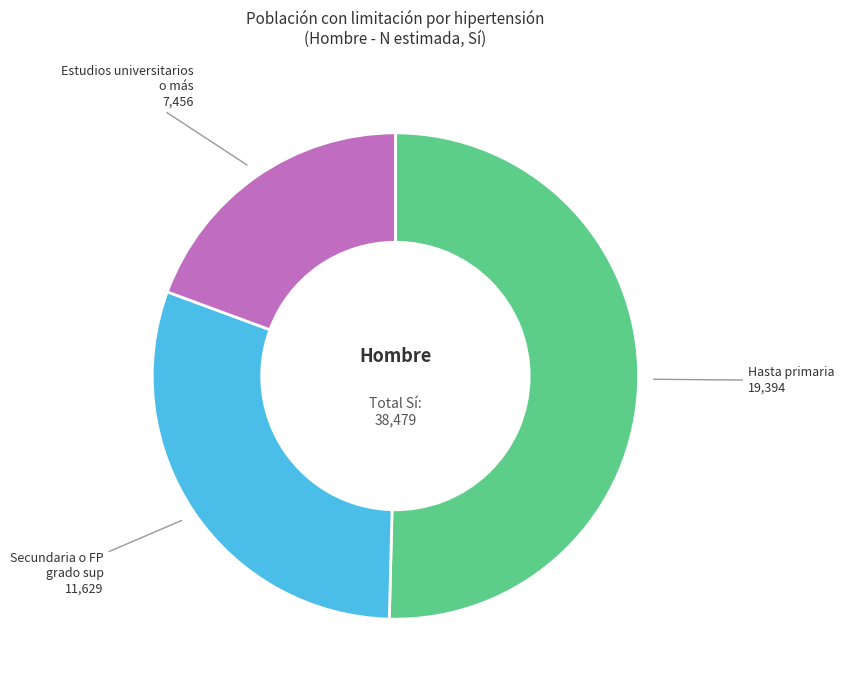

The Hasta primaria slice represents 57% of the pie. True or false?

False